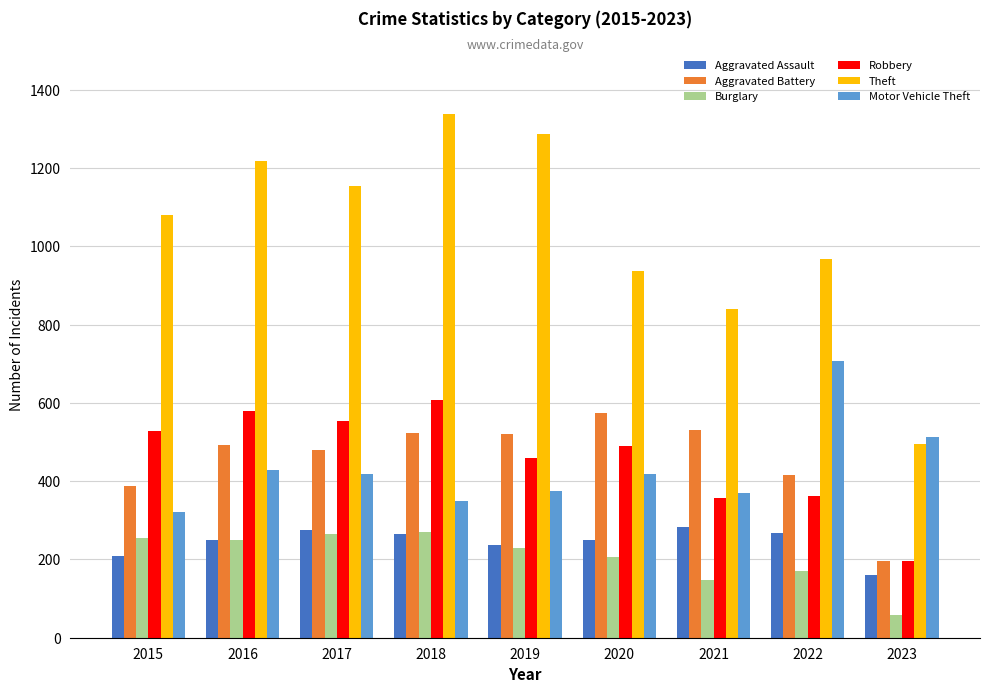

Which category has the highest value across all series?

2018